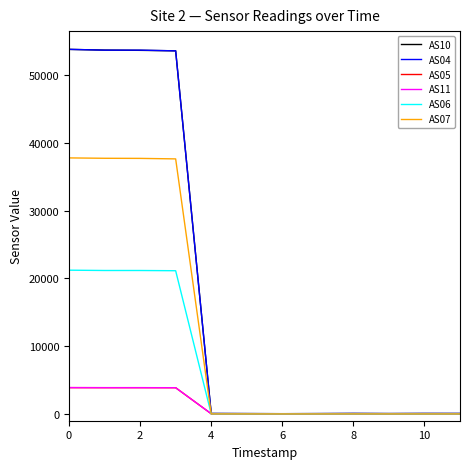

What is the greatest value displayed?

53786